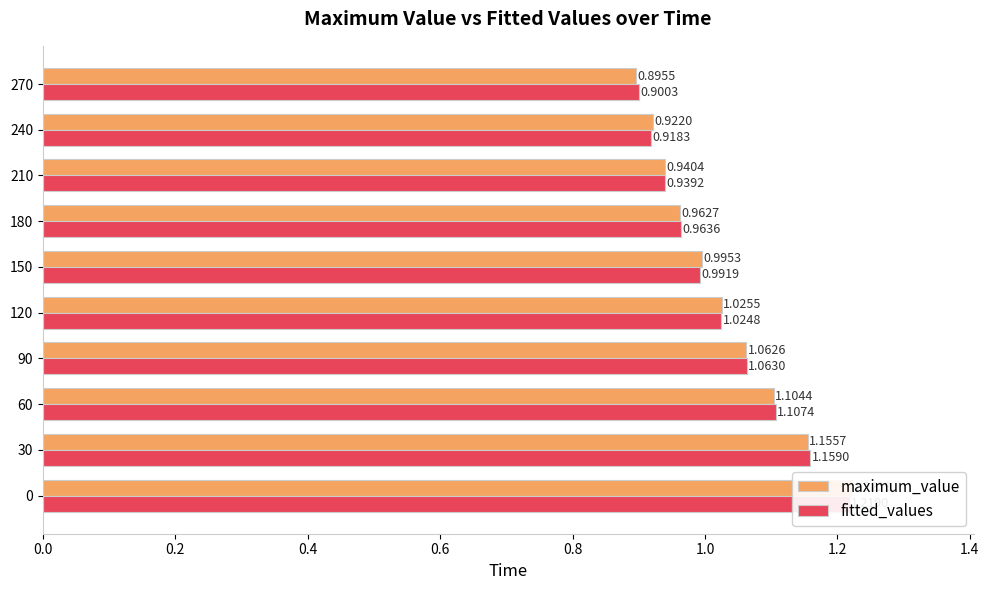

Is the value of fitted_values at 120 greater than the value of maximum_value at 180?

Yes